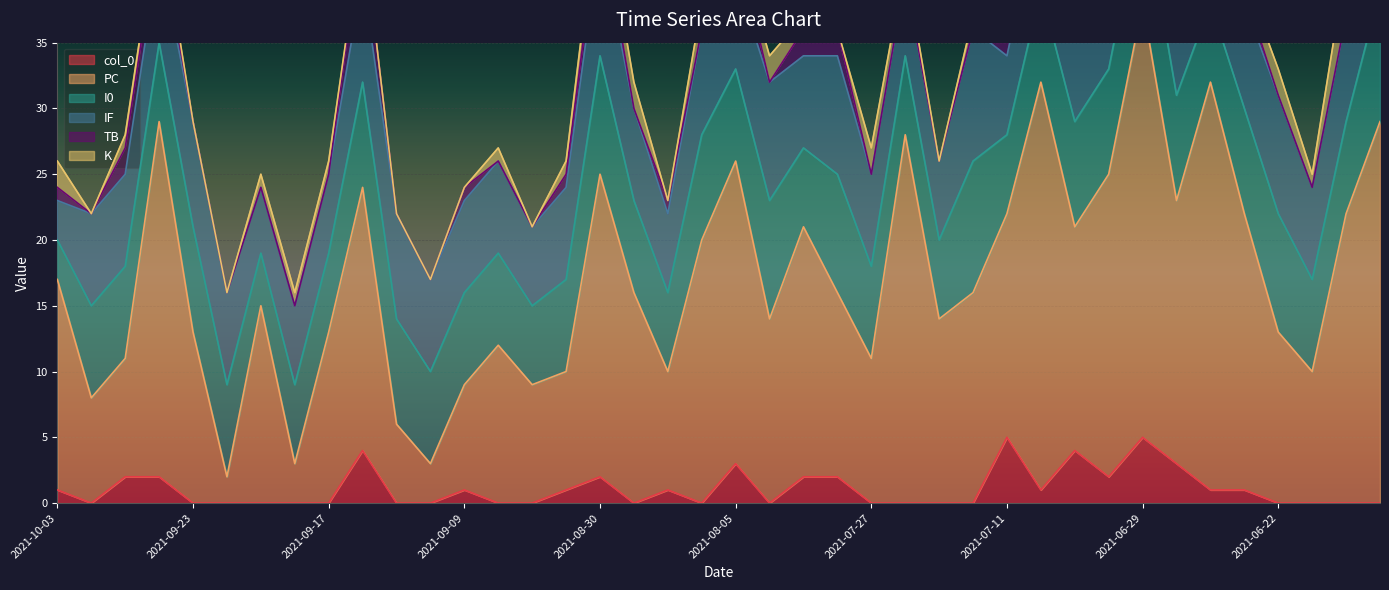

What is the maximum value shown in the chart?

33